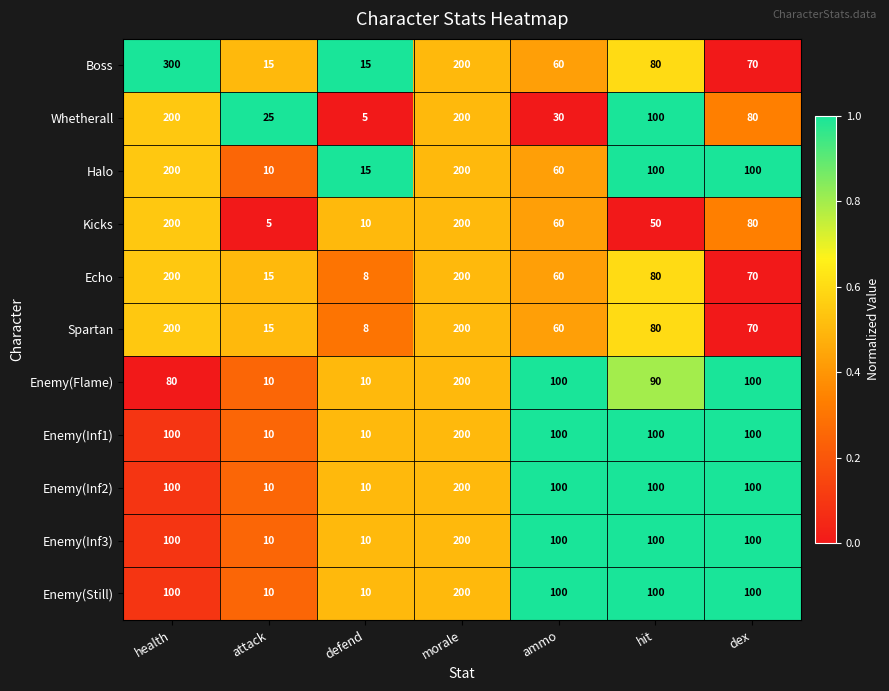

Is the value of Enemy(Inf3) at hit greater than the value of Echo at health?

No